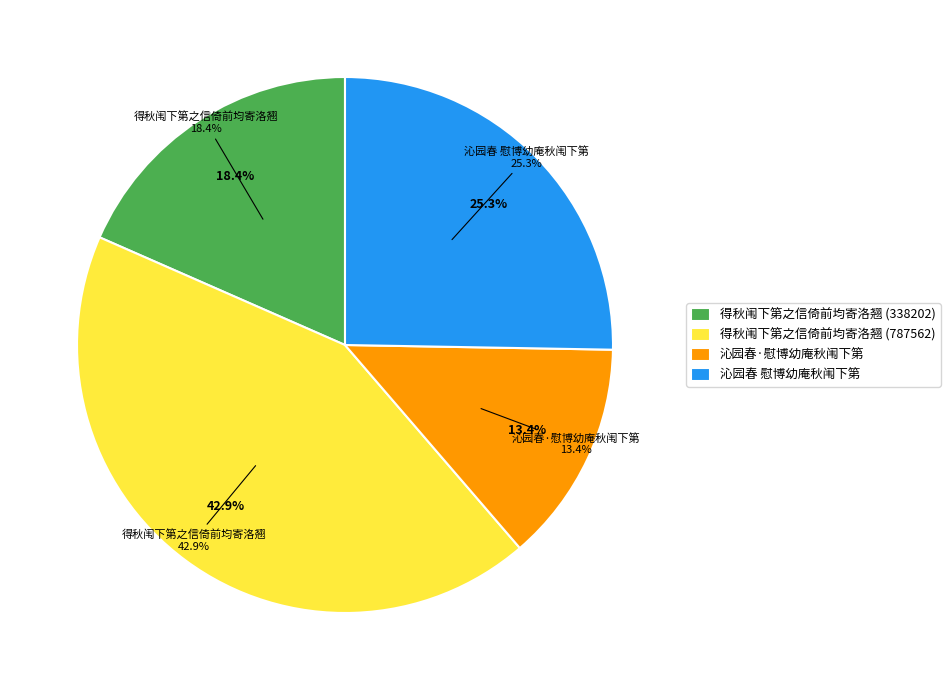

Between 沁园春·慰博幼庵秋闱下第 and 得秋闱下第之信倚前均寄洛翘 (787562), which is larger?

得秋闱下第之信倚前均寄洛翘 (787562)